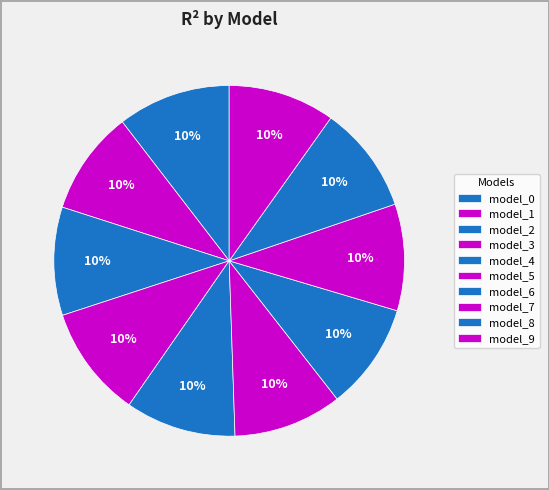

To the nearest percent, what is the average slice percentage?

10%